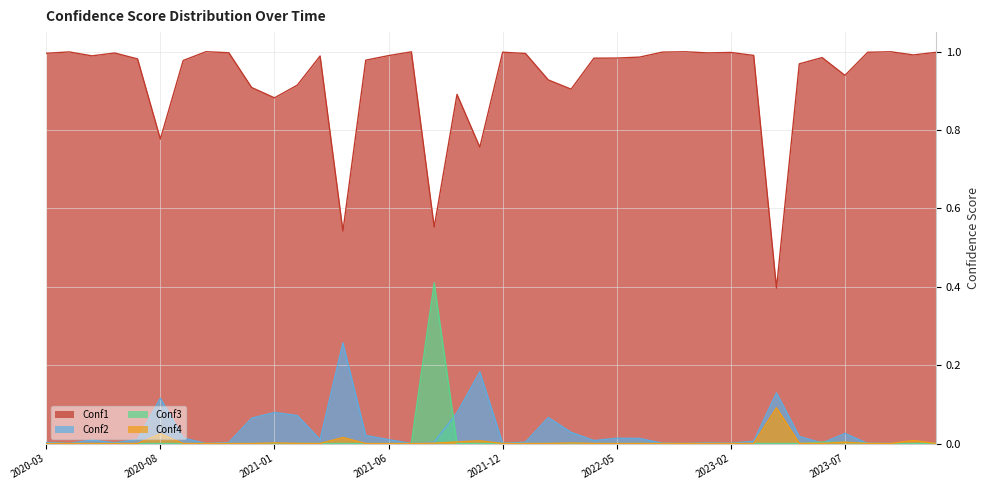

True or false: Conf1 and Conf4 cross at least once.

False